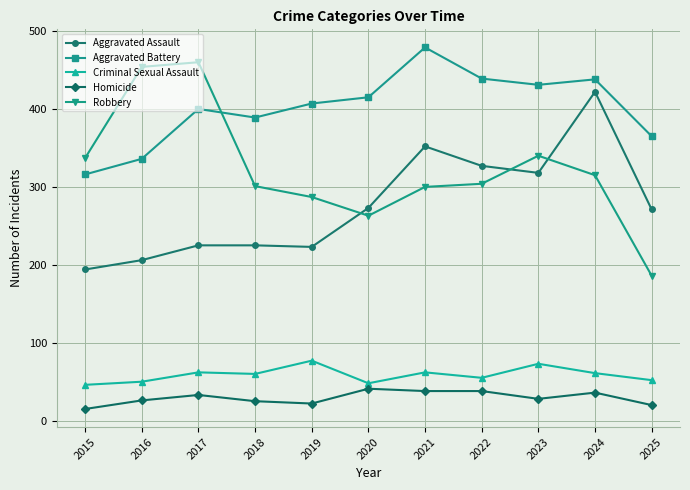

What is the difference between the Aggravated Battery values at 2025 and 2024?

73